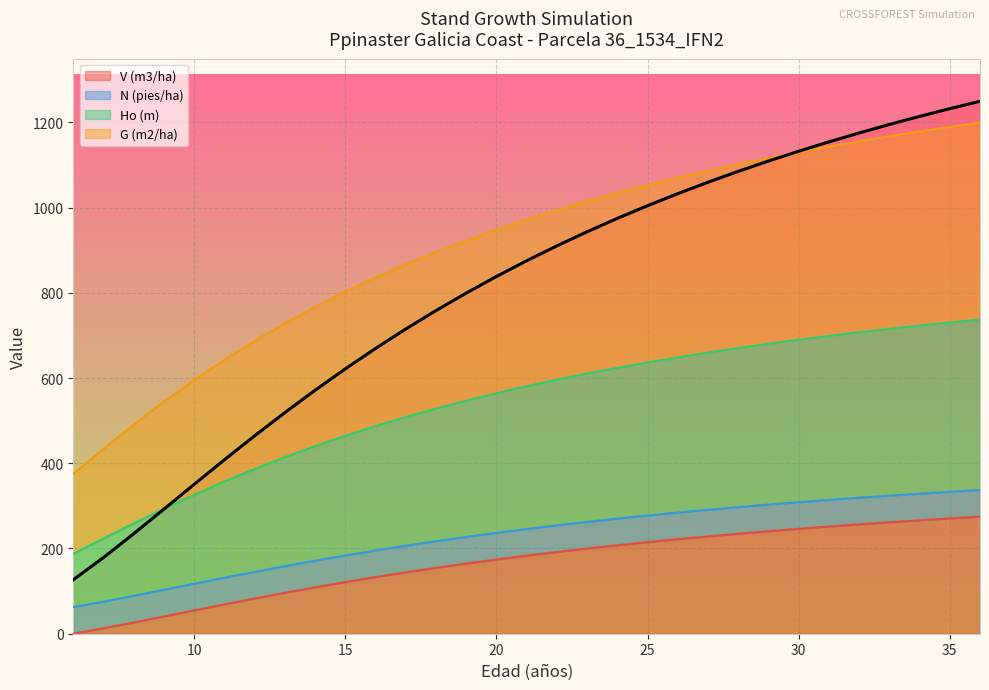

True or false: V (m3/ha) and G (m2/ha) cross at least once.

False